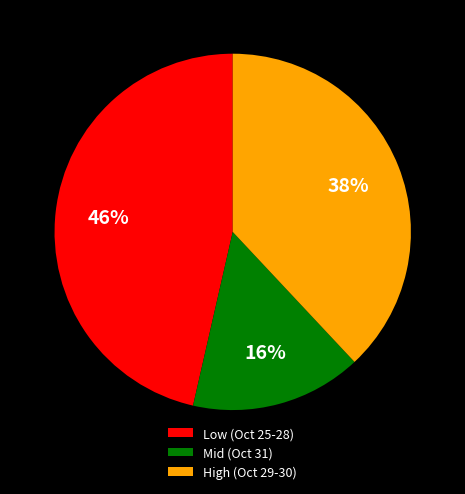

Does any single category account for the majority?

No